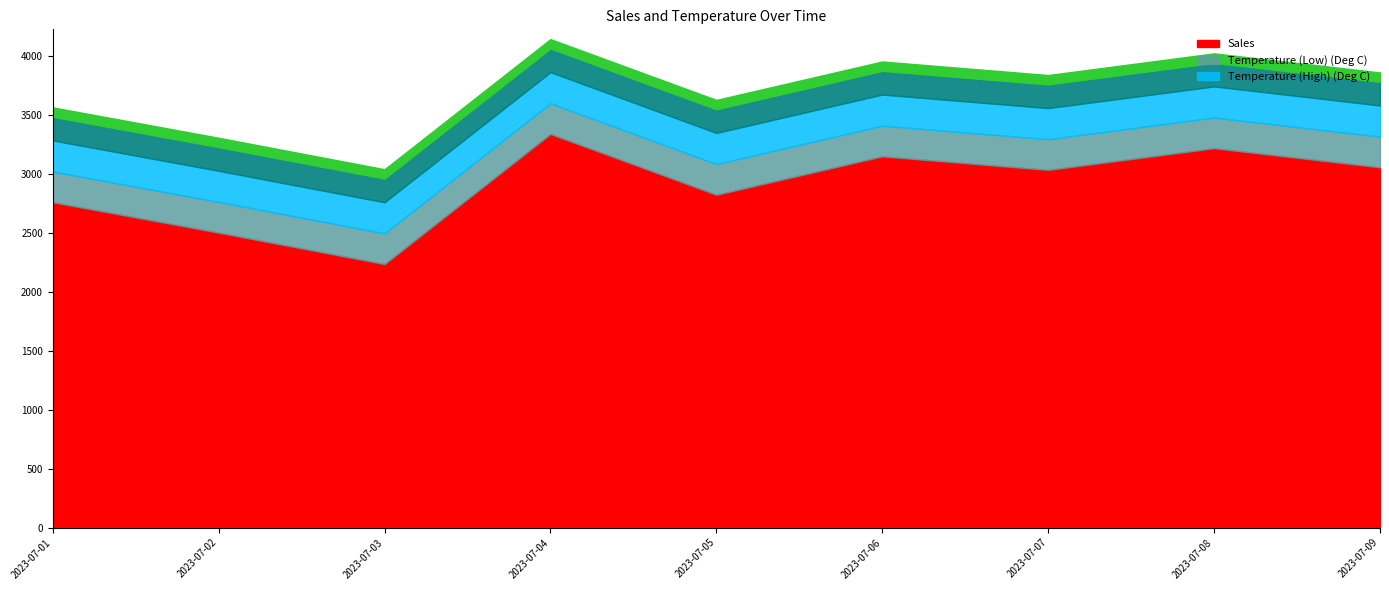

List the series in order of their peak value, lowest first.

Temperature (Low) (Deg C), Temperature (High) (Deg C), Sales